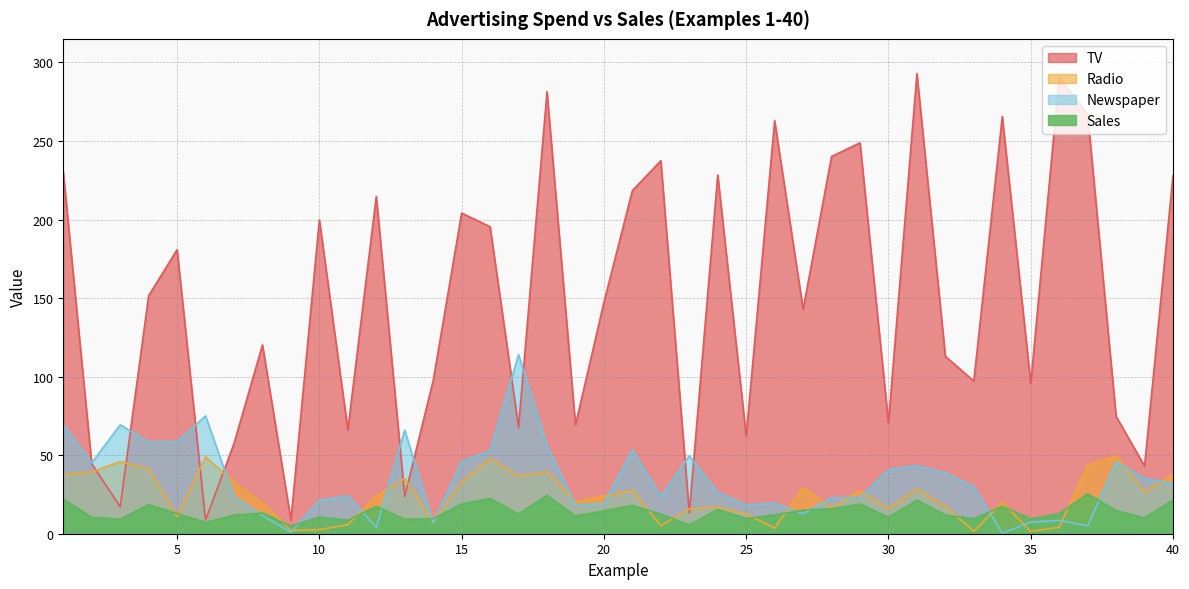

What is the average value of the Radio series?

23.9